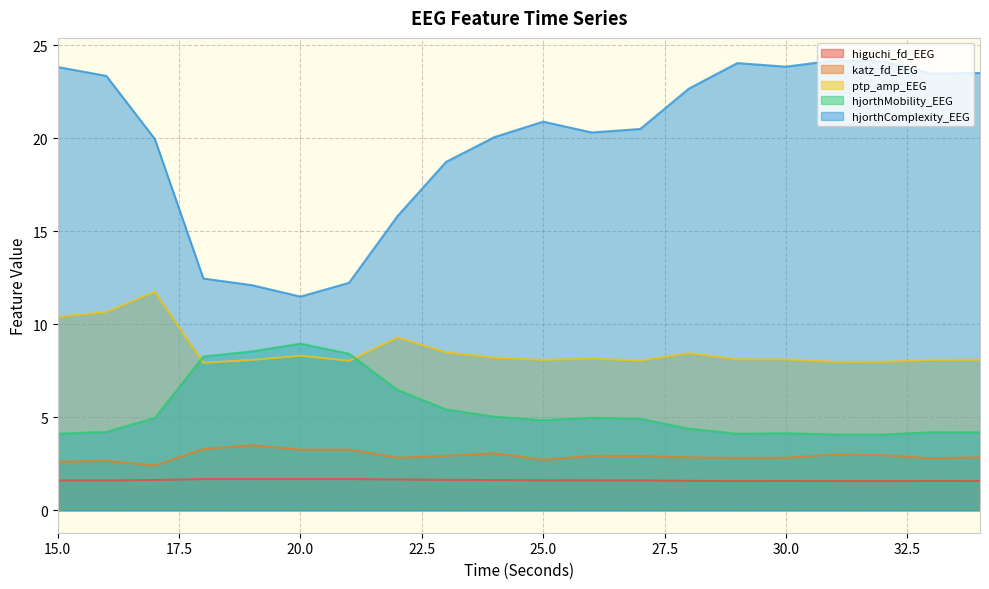

True or false: ptp_amp_EEG has more than 2 interior local peaks.

True